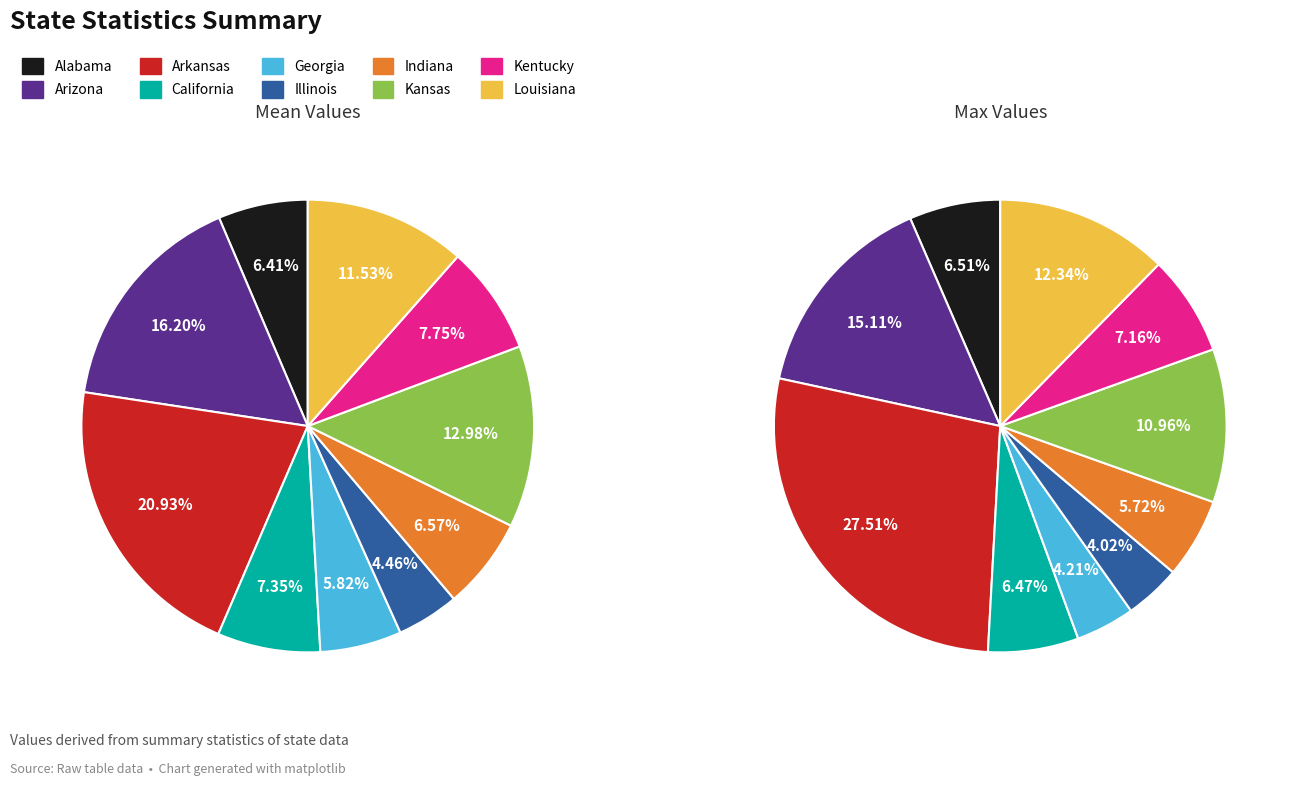

How many segments does this pie chart have?

10